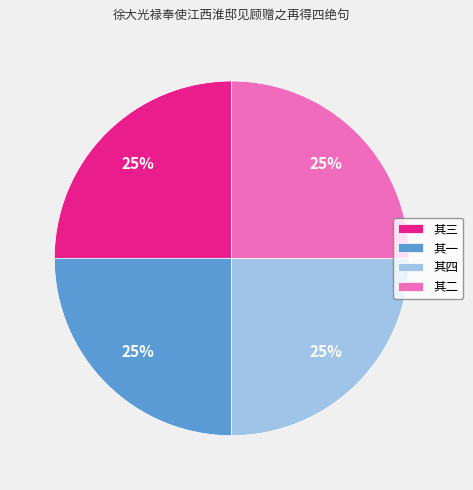

To the nearest percent, what is the combined percentage of 其三 and 其四?

50%